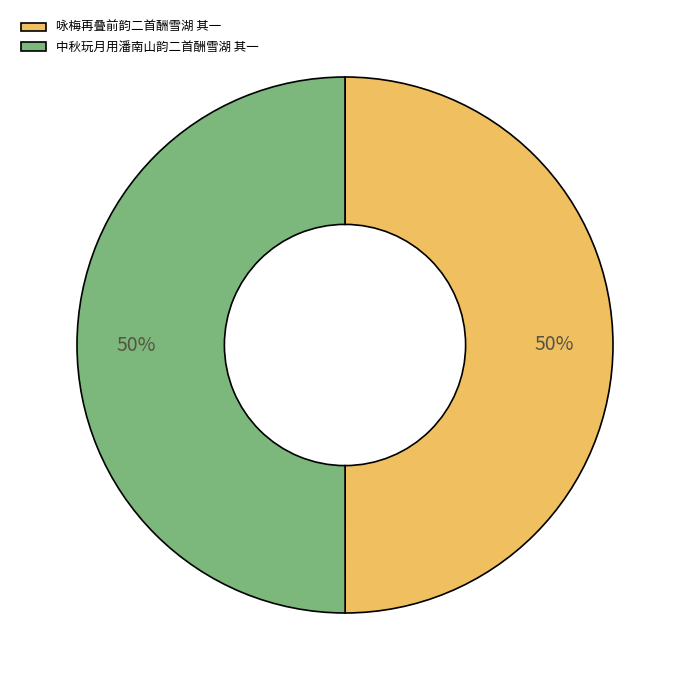

Do 中秋玩月用潘南山韵二首酬雪湖 其一 and 咏梅再叠前韵二首酬雪湖 其一 together represent more than half of the pie?

Yes